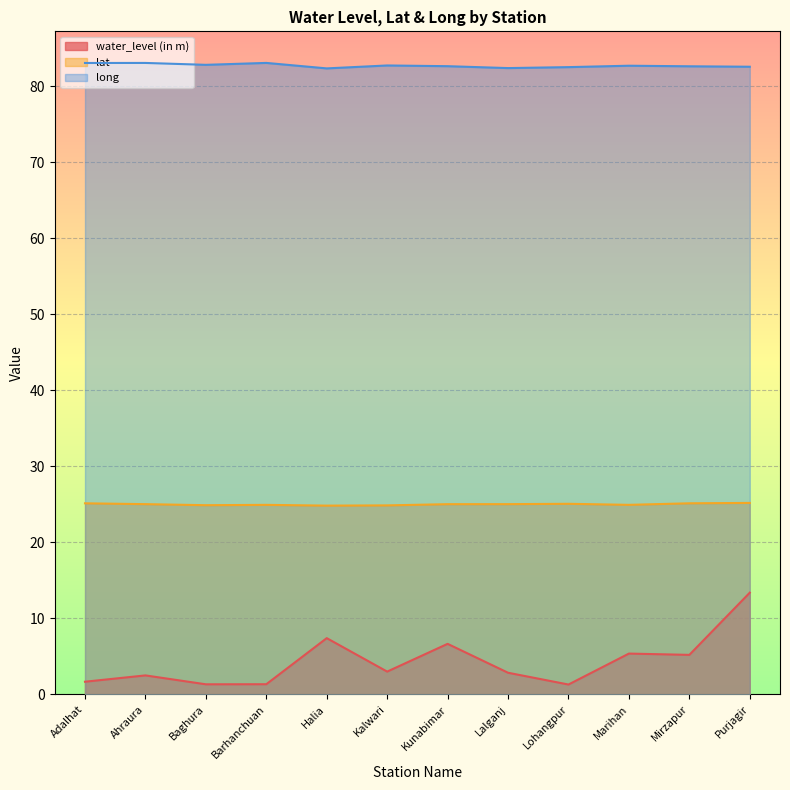

What position from the right is Halia?

8